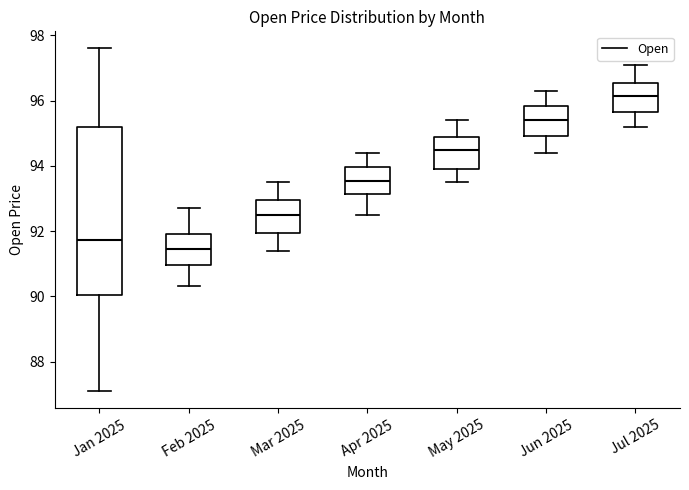

Where is the lower edge of the box for Jan 2025 on the y-axis? The values are not printed on the chart, so give them approximately, as read against the axis.

90.0